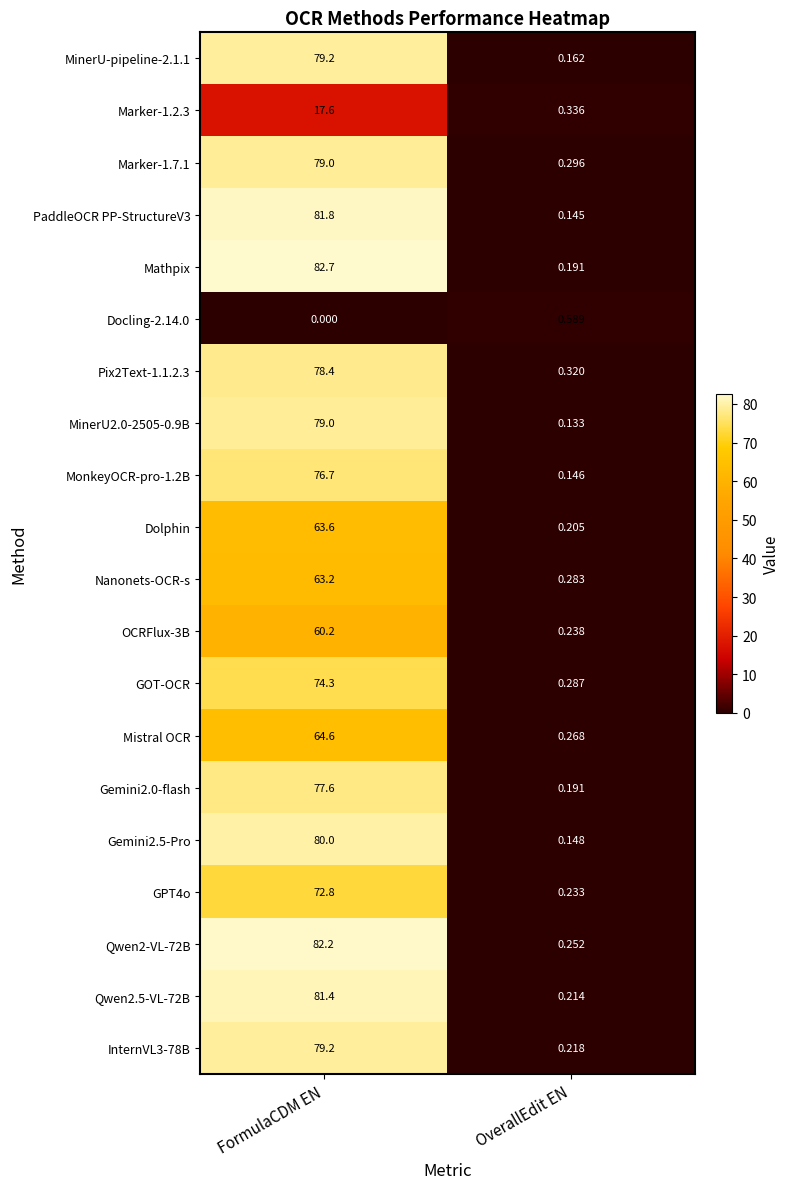

Which series has the largest total across all categories?

Mathpix